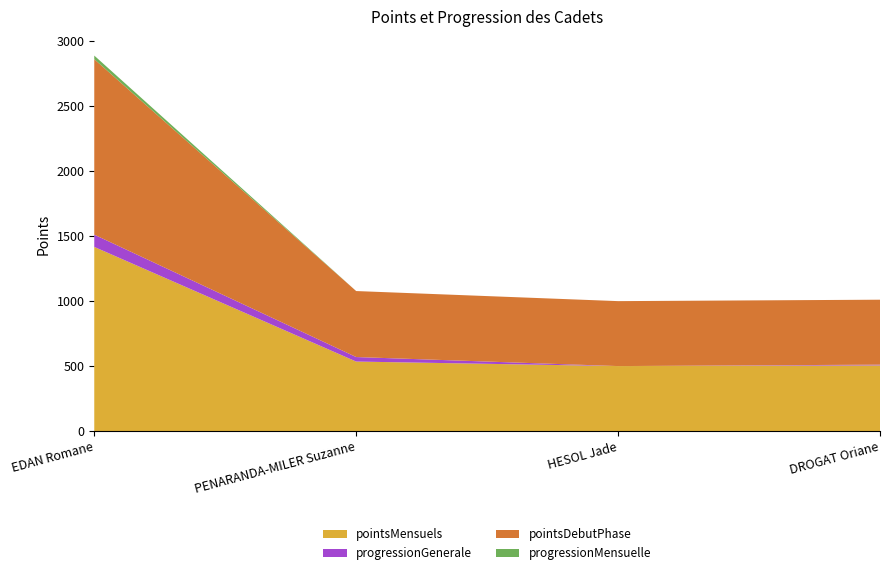

Reading left to right, list all the values displayed in this chart.

pointsMensuels: EDAN Romane=1417.4	PENARANDA-MILER Suzanne=534.8	HESOL Jade=500.0	DROGAT Oriane=505.5
progressionGenerale: EDAN Romane=94.4	PENARANDA-MILER Suzanne=34.8	HESOL Jade=0.0	DROGAT Oriane=5.5
pointsDebutPhase: EDAN Romane=1351.0	PENARANDA-MILER Suzanne=508.0	HESOL Jade=500.0	DROGAT Oriane=500.0
progressionMensuelle: EDAN Romane=27.7	PENARANDA-MILER Suzanne=0.0	HESOL Jade=0.0	DROGAT Oriane=0.0